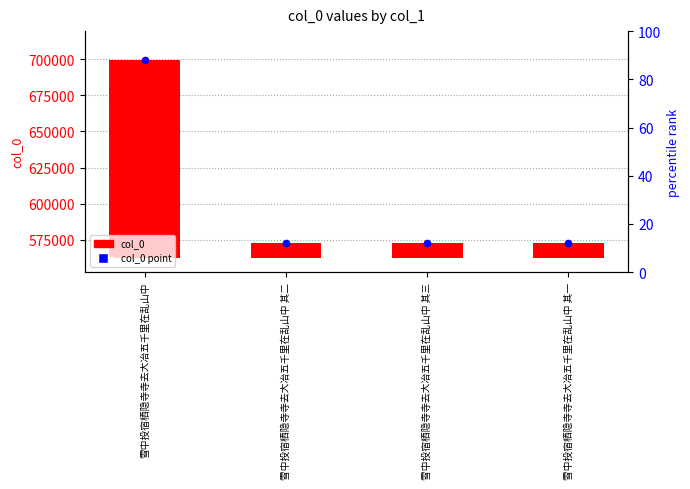

Which series reaches the maximum Y coordinate?

col_0 point